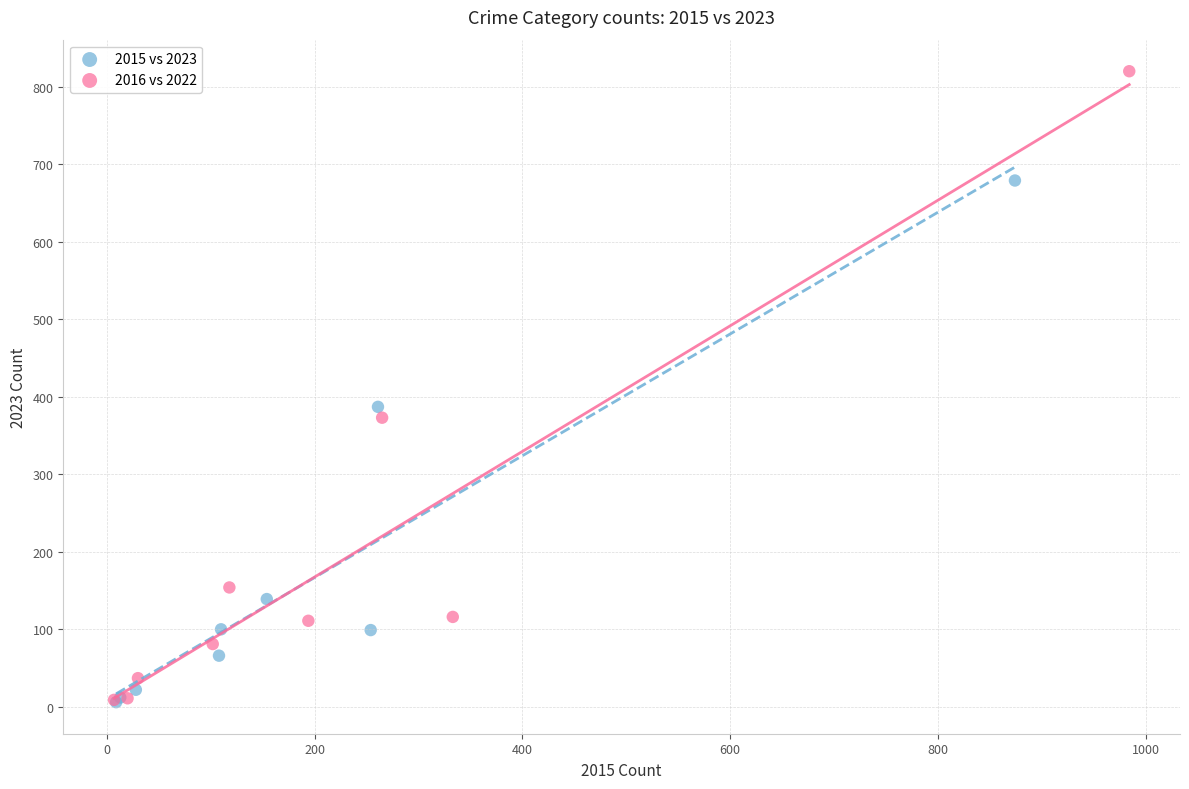

Which series has the widest spread of Y values?

2016 vs 2022